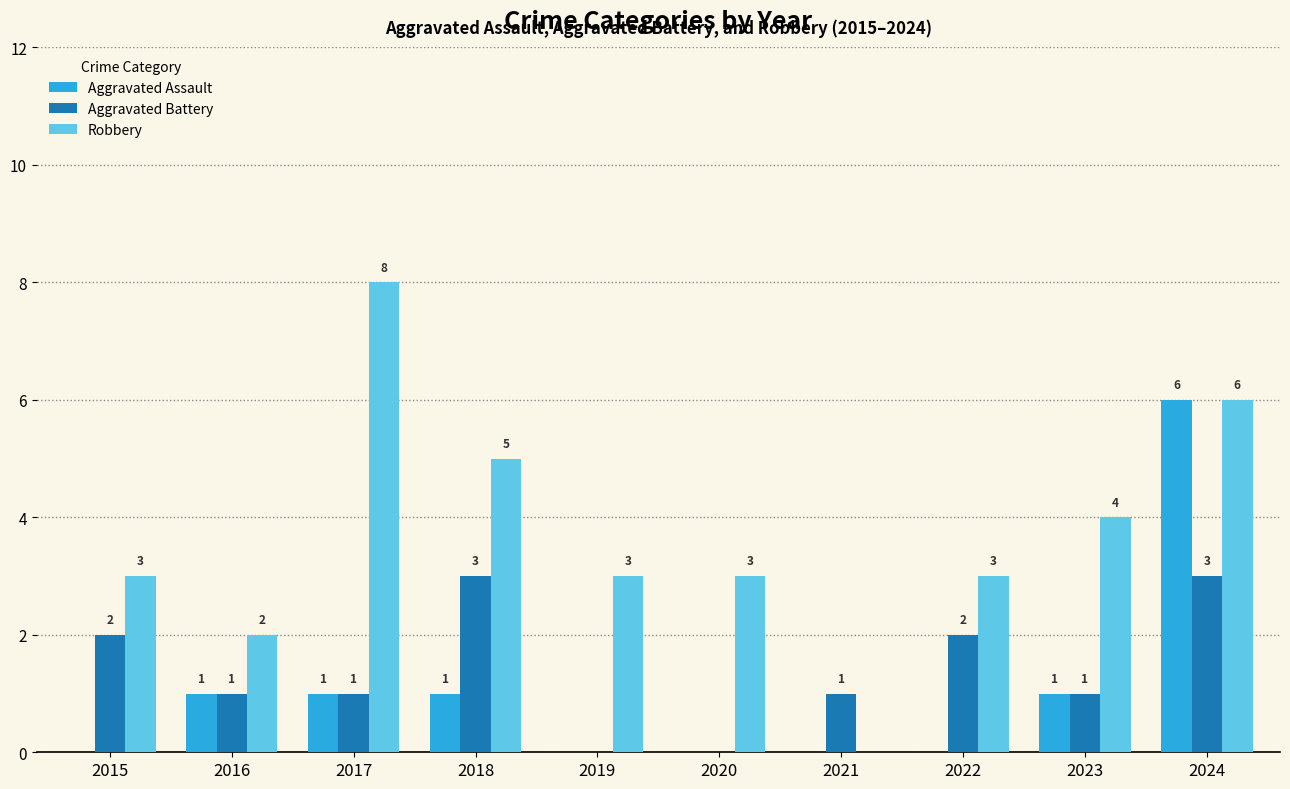

What are all the series names shown in the legend?

Aggravated Assault, Aggravated Battery, Robbery